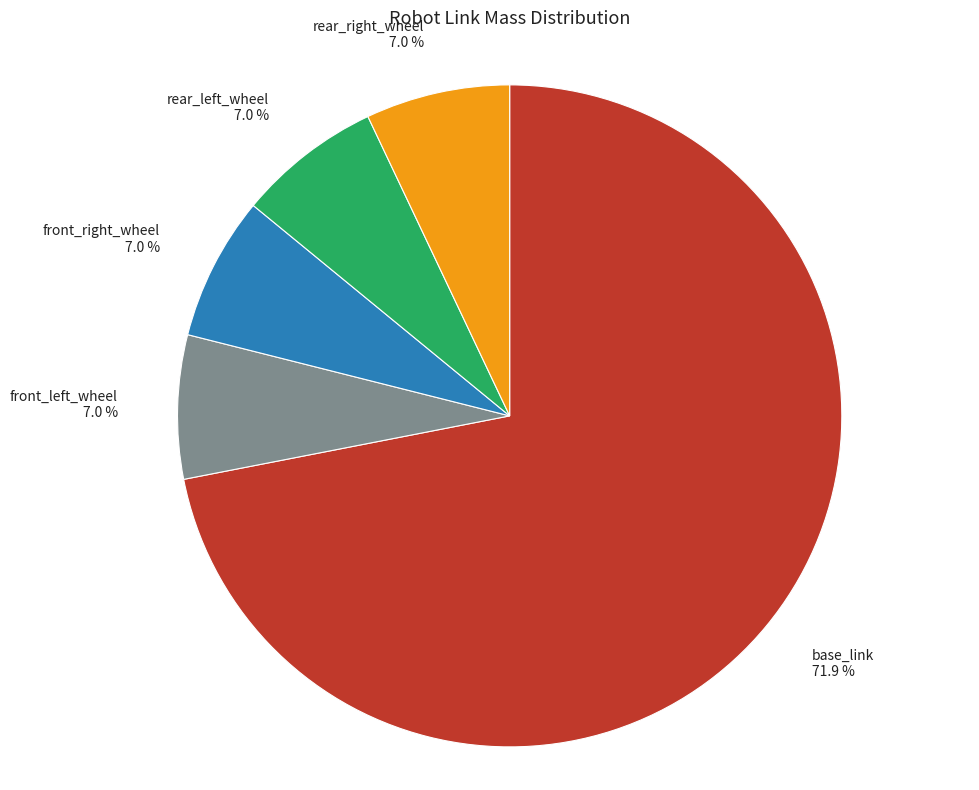

How many segments does this pie chart have?

5